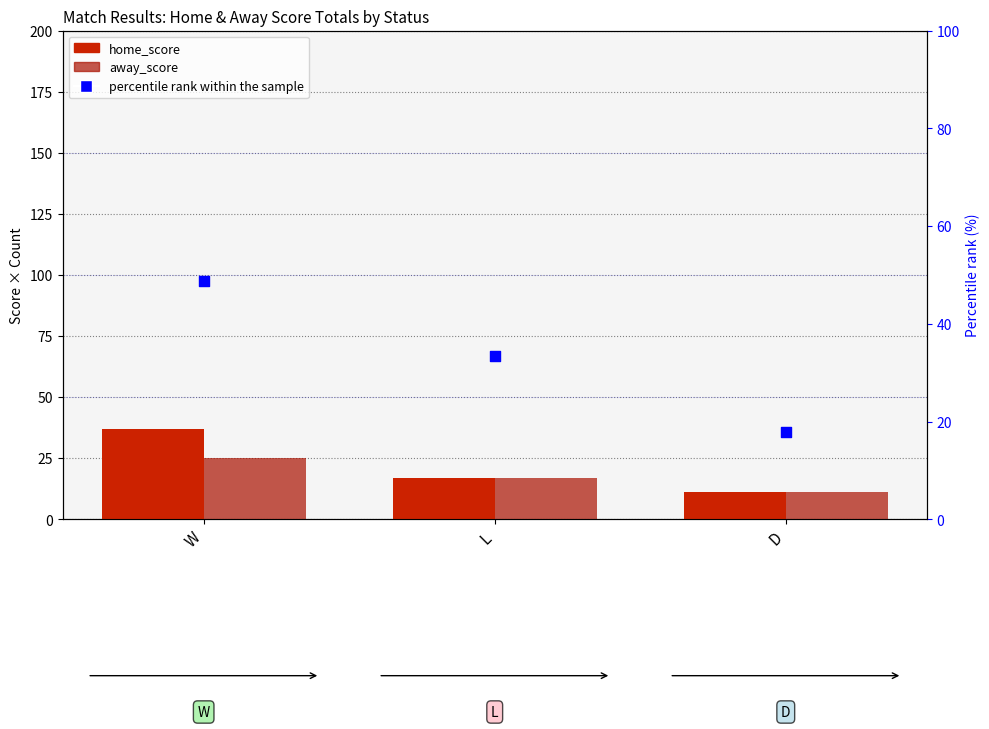

Which series contains the lowest Y value?

home_score